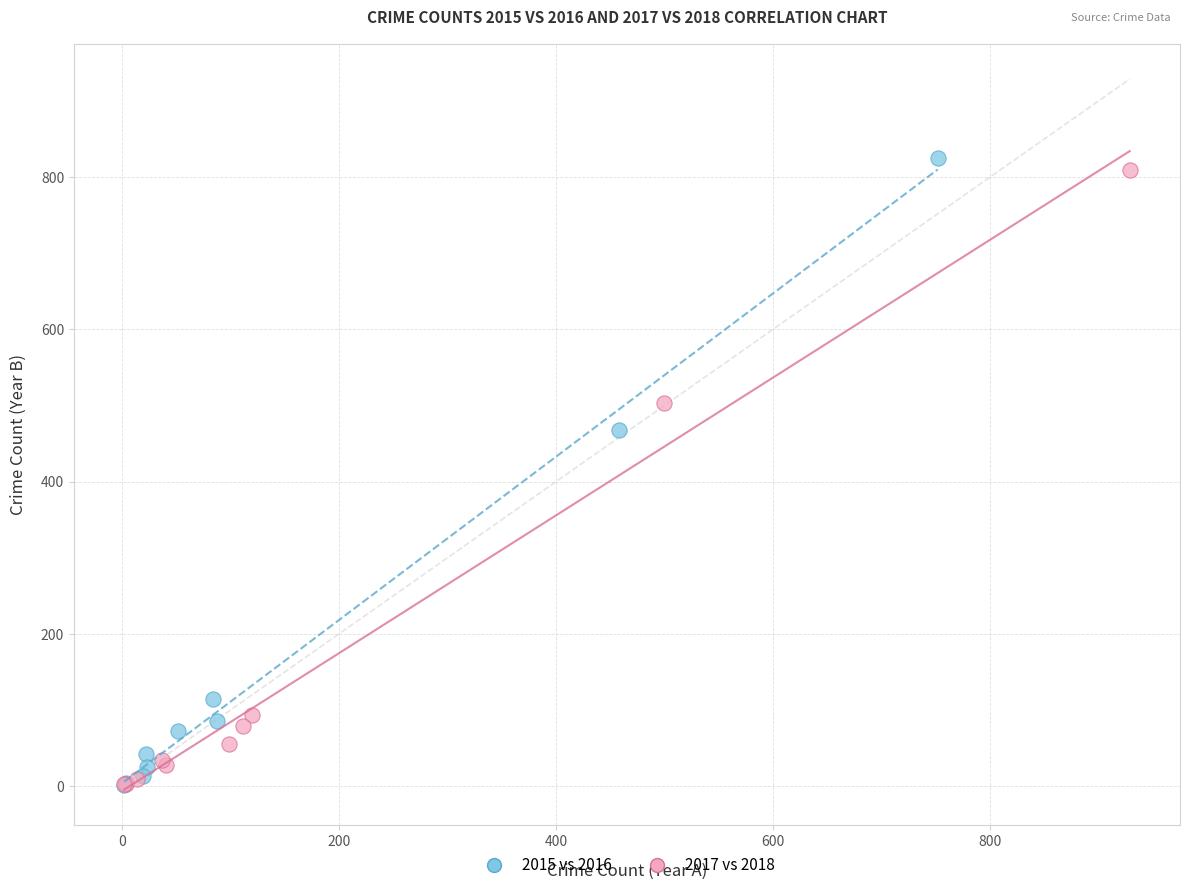

Which series contains the highest Y value?

2015 vs 2016